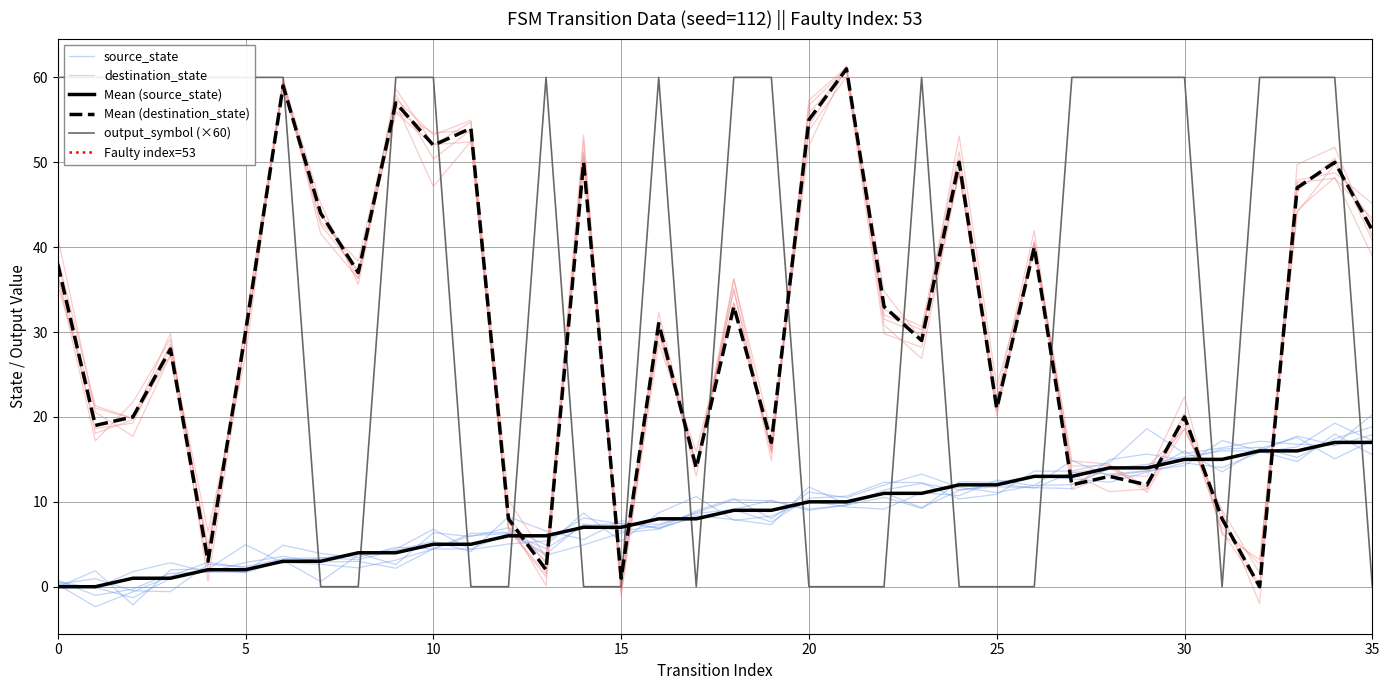

What is the total value across all series at 35?

59